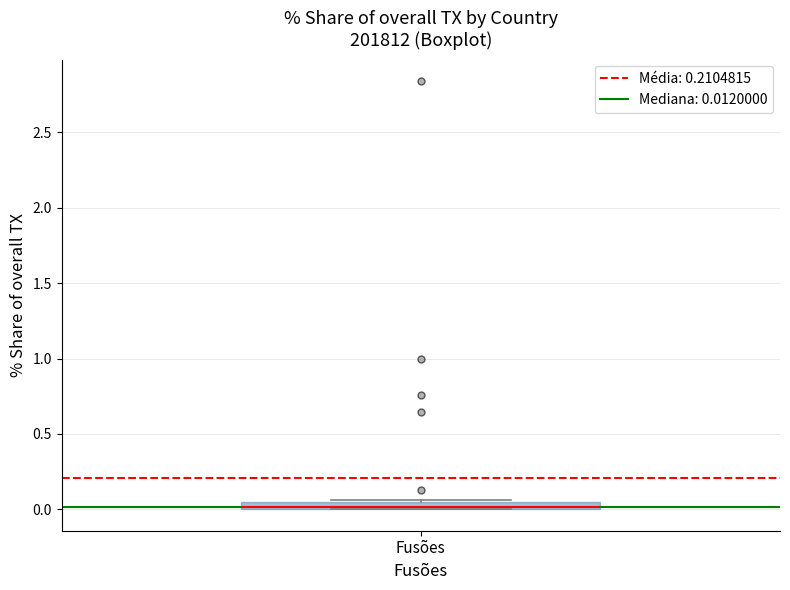

Where is the upper edge of the box for Fusões on the y-axis? The values are not printed on the chart, so give them approximately, as read against the axis.

0.05